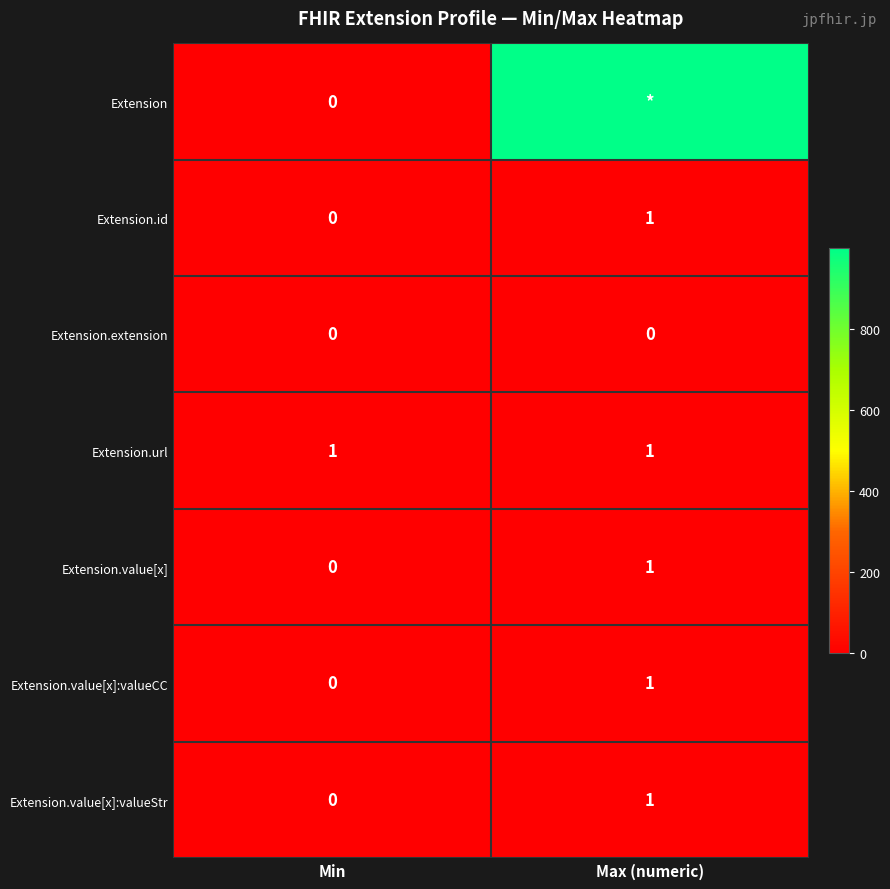

How many values in the Extension.value[x] series are below 1?

1